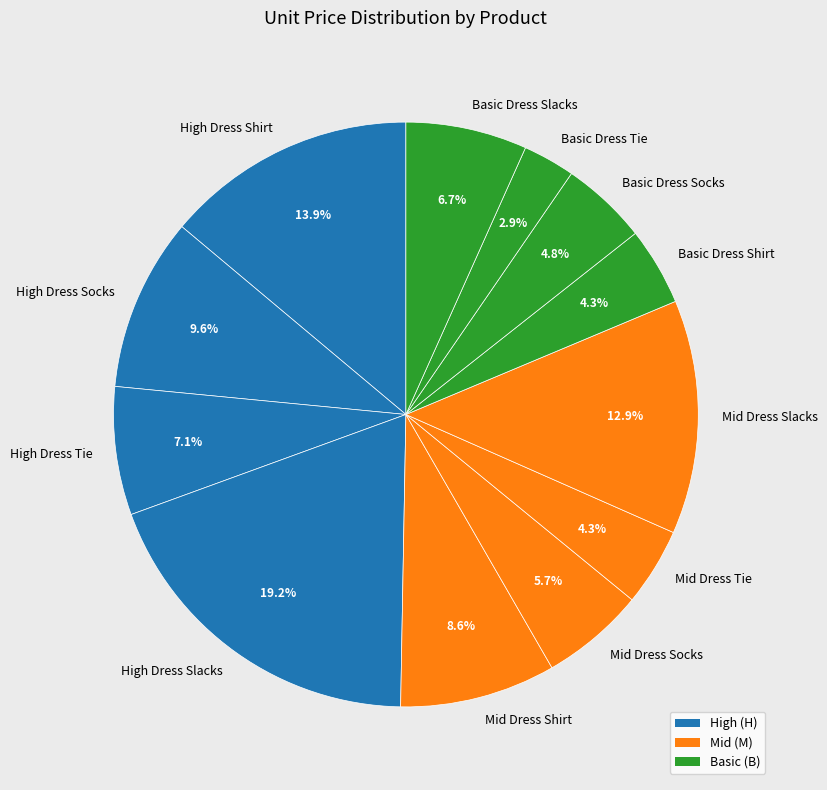

Count the number of slices in the pie.

12